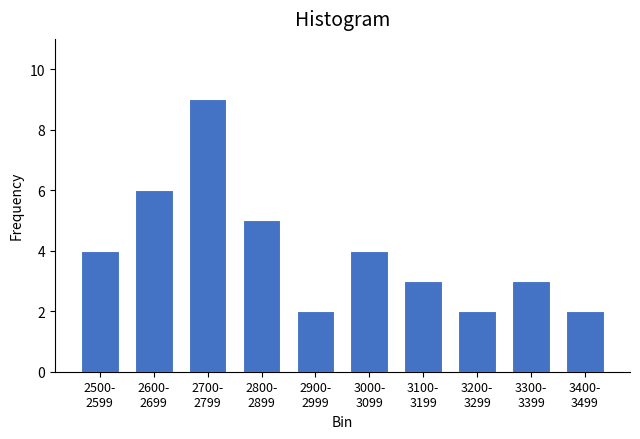

Reading left to right, what are all the values shown in this chart?

4	6	9	5	2	4	3	2	3	2